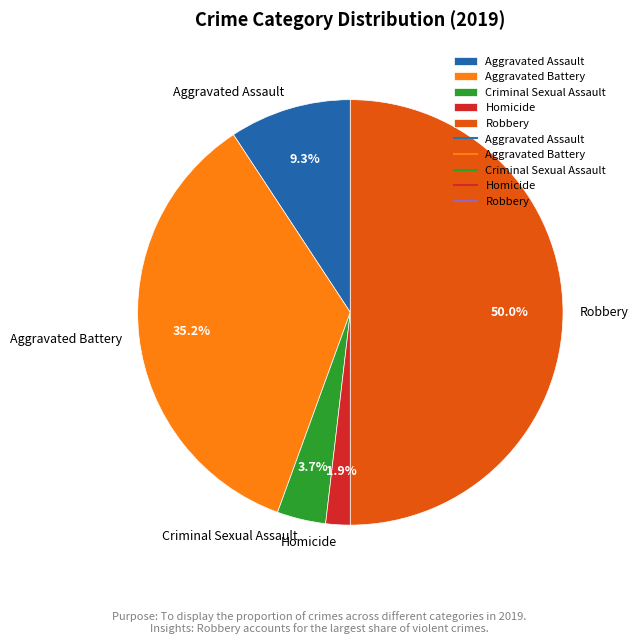

Rank the categories by value from lowest to highest.

Homicide, Criminal Sexual Assault, Aggravated Assault, Aggravated Battery, Robbery